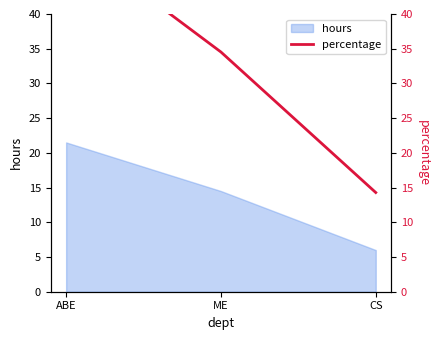

Which label corresponds to the largest value in the chart?

ABE